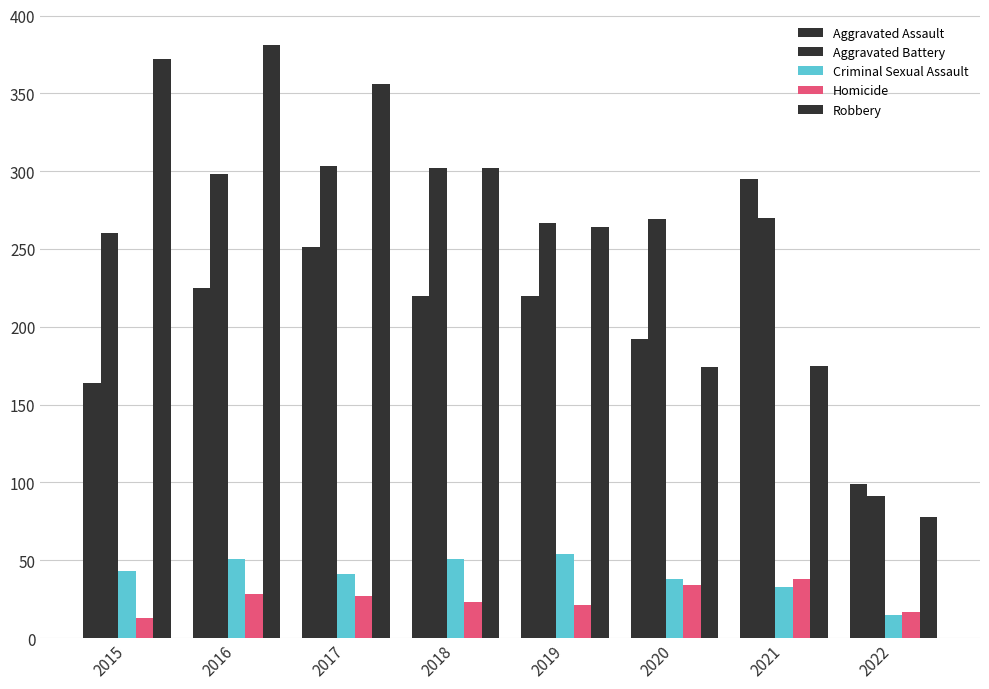

What is the lowest value of the Homicide series?

13